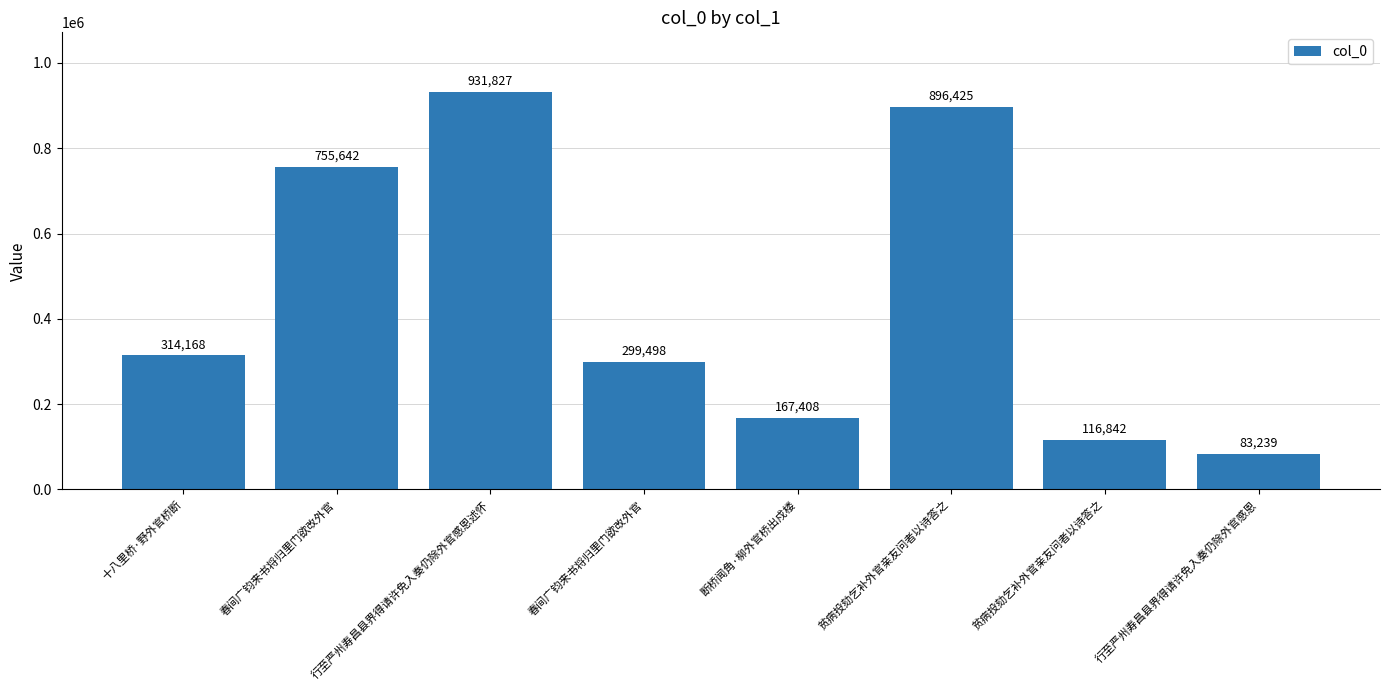

List the labels in order of value, largest first.

行至严州寿昌县界得请许免入奏仍除外官感恩述怀, 贫病投劾乞补外官亲友问者以诗答之, 春间广钧来书将归里门欲改外官, 十八里桥·野外官桥断, 春间广钧来书将归里门欲改外官, 断桥闻角·柳外官桥出戍楼, 贫病投劾乞补外官亲友问者以诗答之, 行至严州寿昌县界得请许免入奏仍除外官感恩